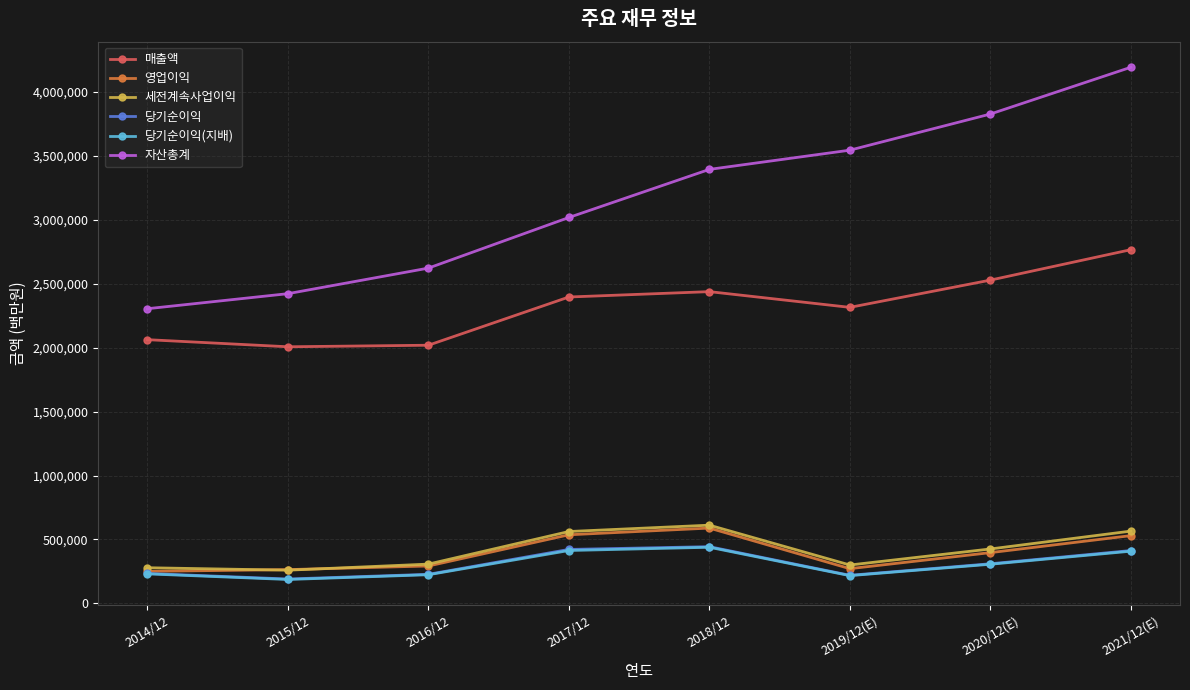

What is the minimum value shown in the chart?

186946